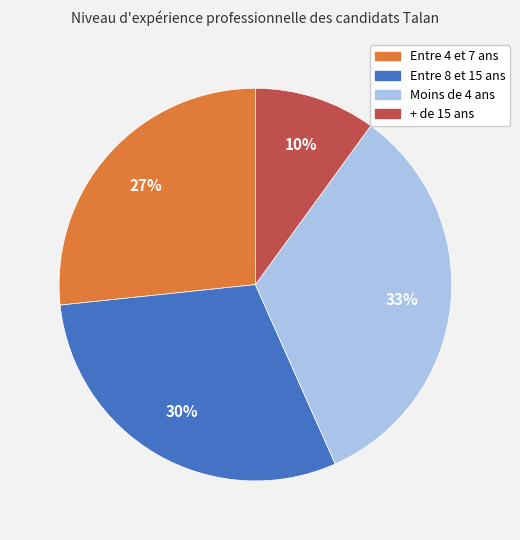

Rank the categories by value from highest to lowest.

Moins de 4 ans, Entre 8 et 15 ans, Entre 4 et 7 ans, + de 15 ans